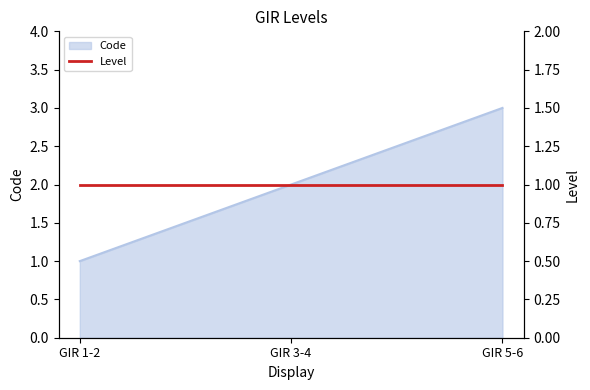

Count the values in the range 1 to 3.

3